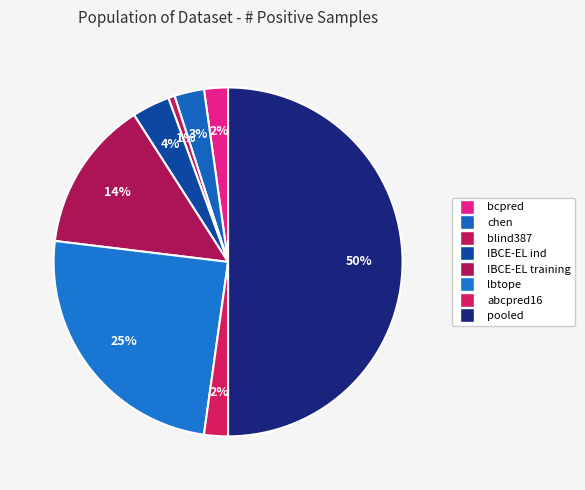

How many slices are in this pie chart?

8